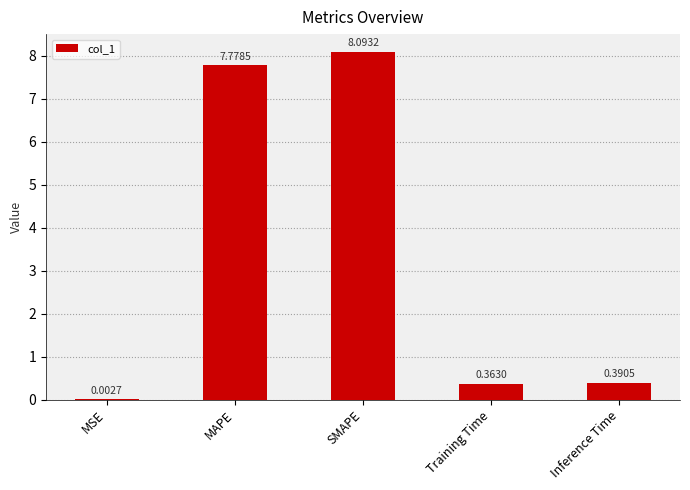

What is the sum of the values at Inference Time and SMAPE?

8.5